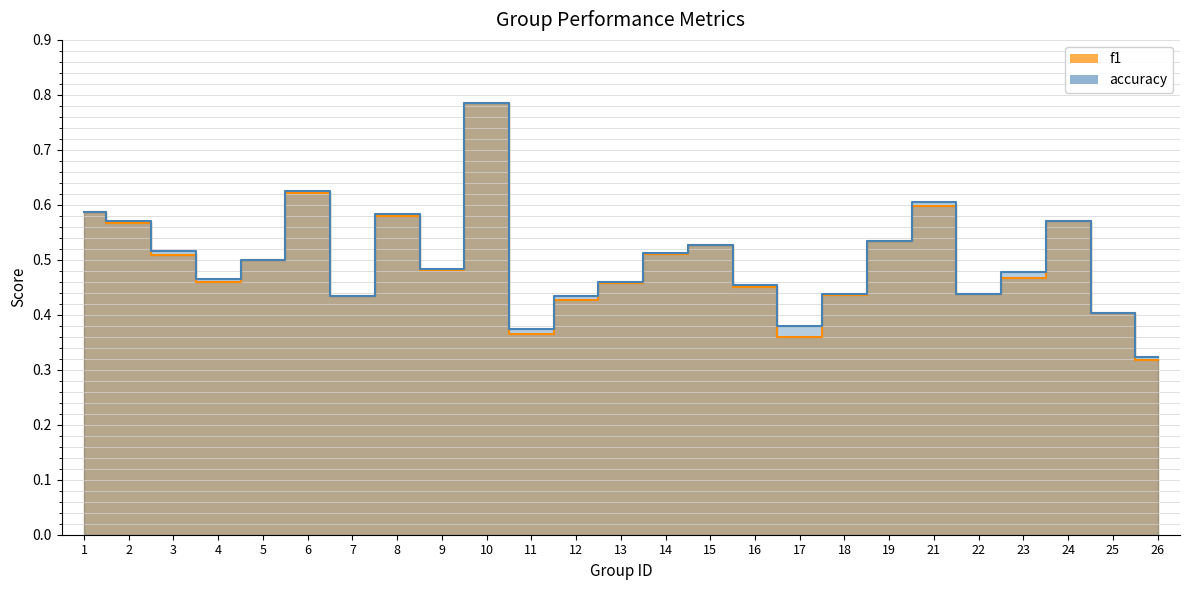

The value of accuracy at 9 is 0.5. True or false?

True